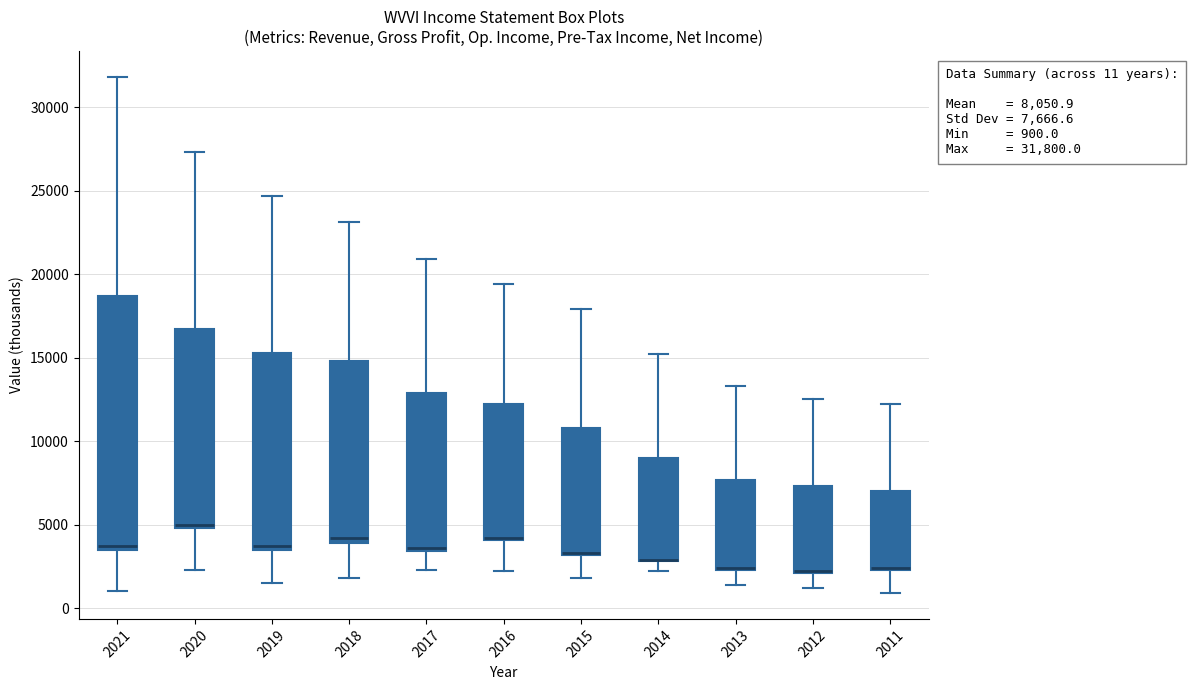

Which box is the tallest, from its lower edge to its upper edge?

2021